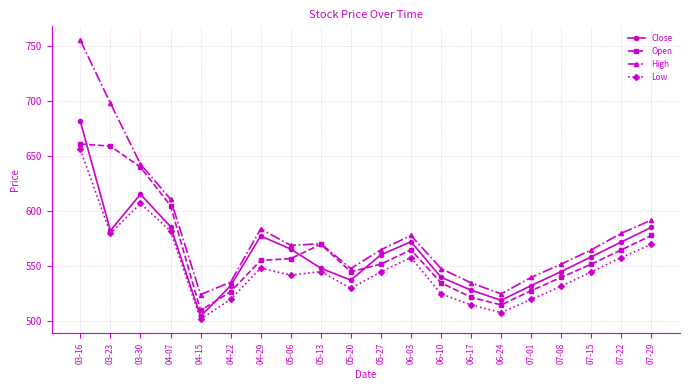

Where does the Low series first go above 545?

03-16